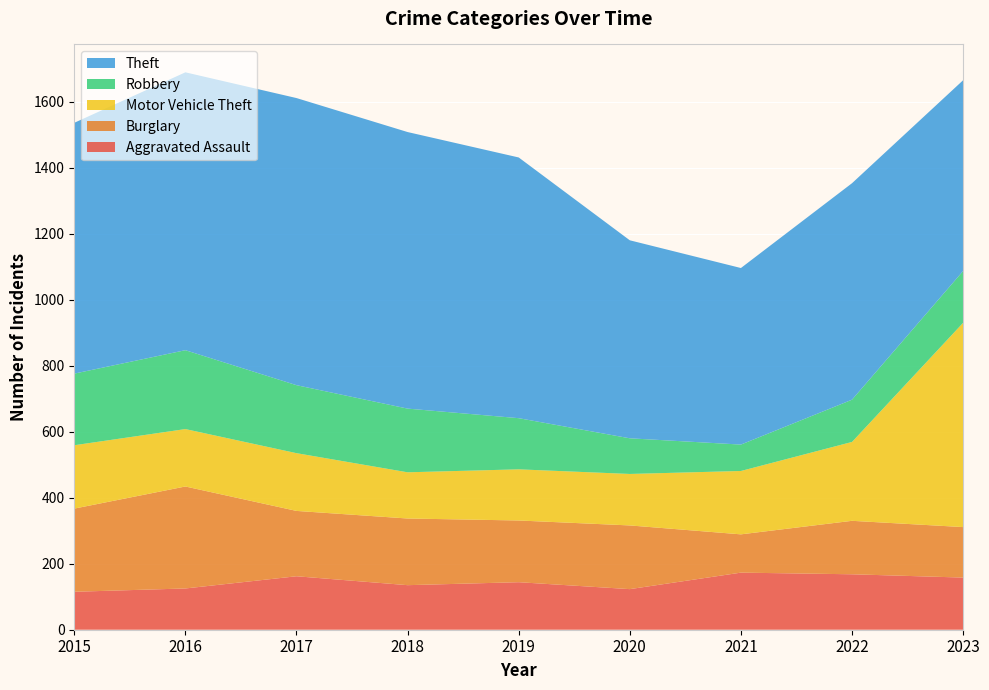

Reading left to right, what are all the values shown in this chart?

Aggravated Assault: 2015=115	2016=125	2017=162	2018=135	2019=144	2020=123	2021=173	2022=168	2023=158
Burglary: 2015=252	2016=309	2017=198	2018=202	2019=187	2020=193	2021=116	2022=162	2023=153
Motor Vehicle Theft: 2015=192	2016=174	2017=175	2018=140	2019=155	2020=156	2021=192	2022=239	2023=619
Robbery: 2015=217	2016=239	2017=206	2018=193	2019=155	2020=108	2021=80	2022=128	2023=157
Theft: 2015=760	2016=842	2017=870	2018=838	2019=790	2020=600	2021=535	2022=656	2023=578